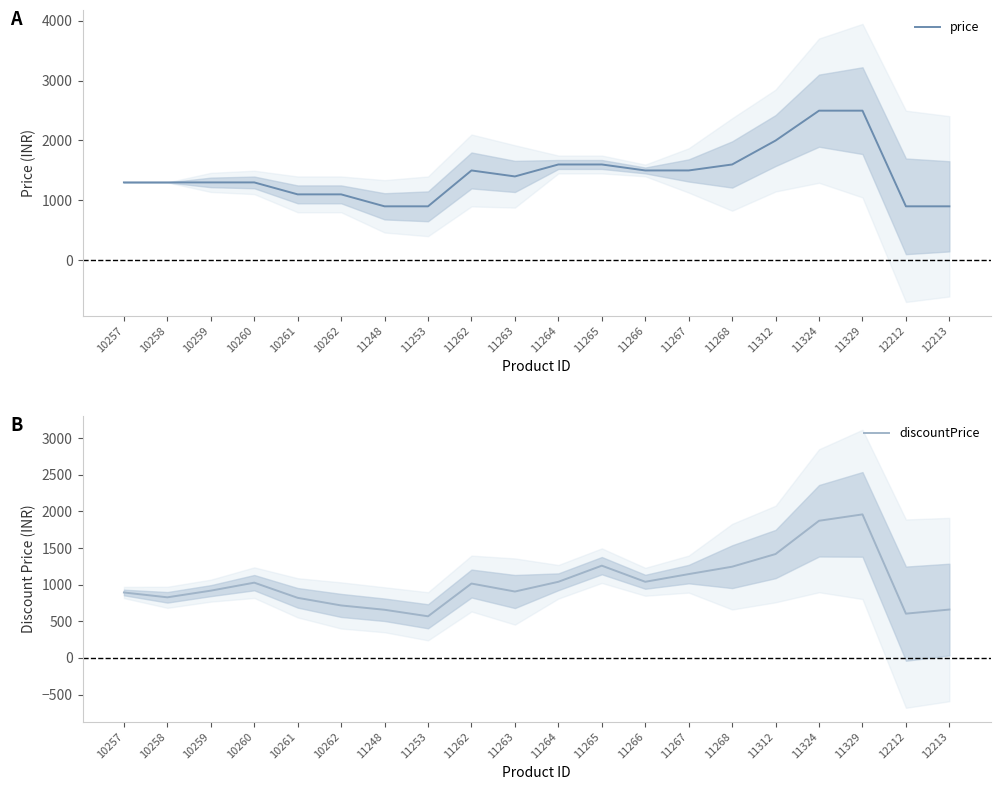

True or false: price has a value of 3572 at 11312.

False